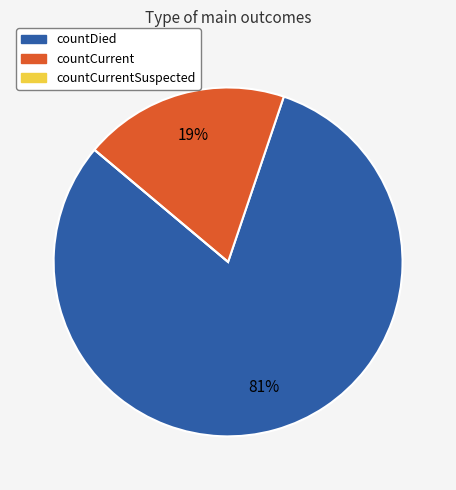

To the nearest percent, what is the average slice percentage?

33%